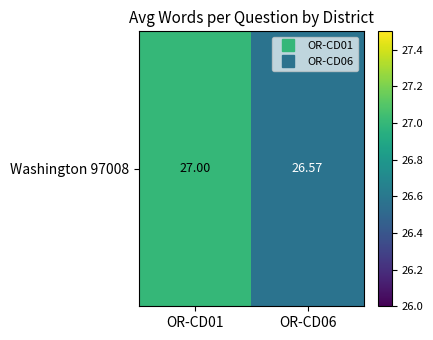

The chart shows a value of 27.0 at OR-CD01. True or false?

True